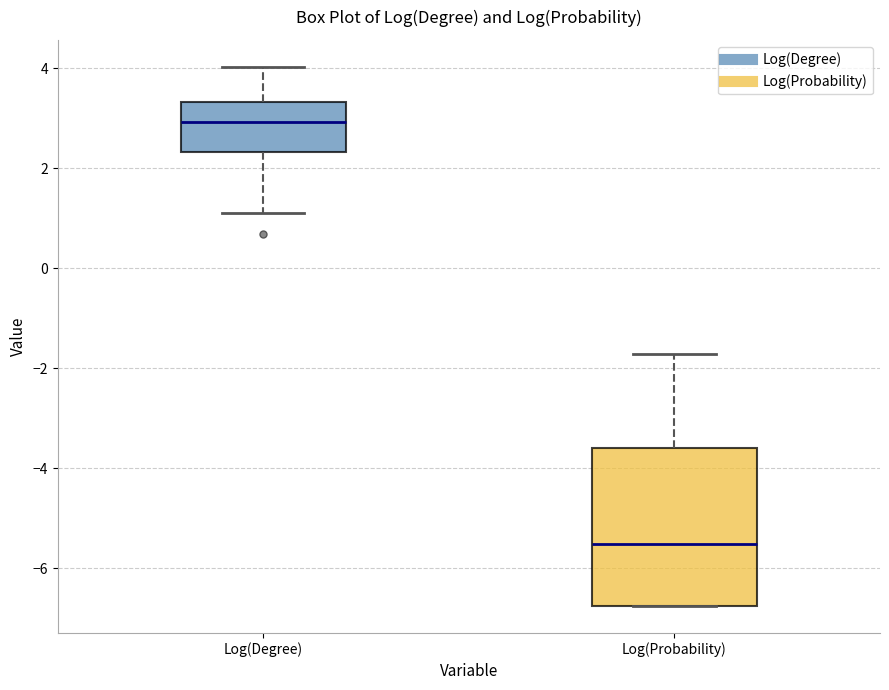

Reading left to right, read every box against the y-axis: the position of its median line, the range the box covers, and the ends of its whiskers. The values are not printed on the chart, so give them approximately, as read against the axis.

Log(Degree): median 3.0, box 2.4 to 3.4, whiskers 1.0 to 4.0
Log(Probability): median -5.6, box -6.8 to -3.6, whiskers -6.8 to -1.8